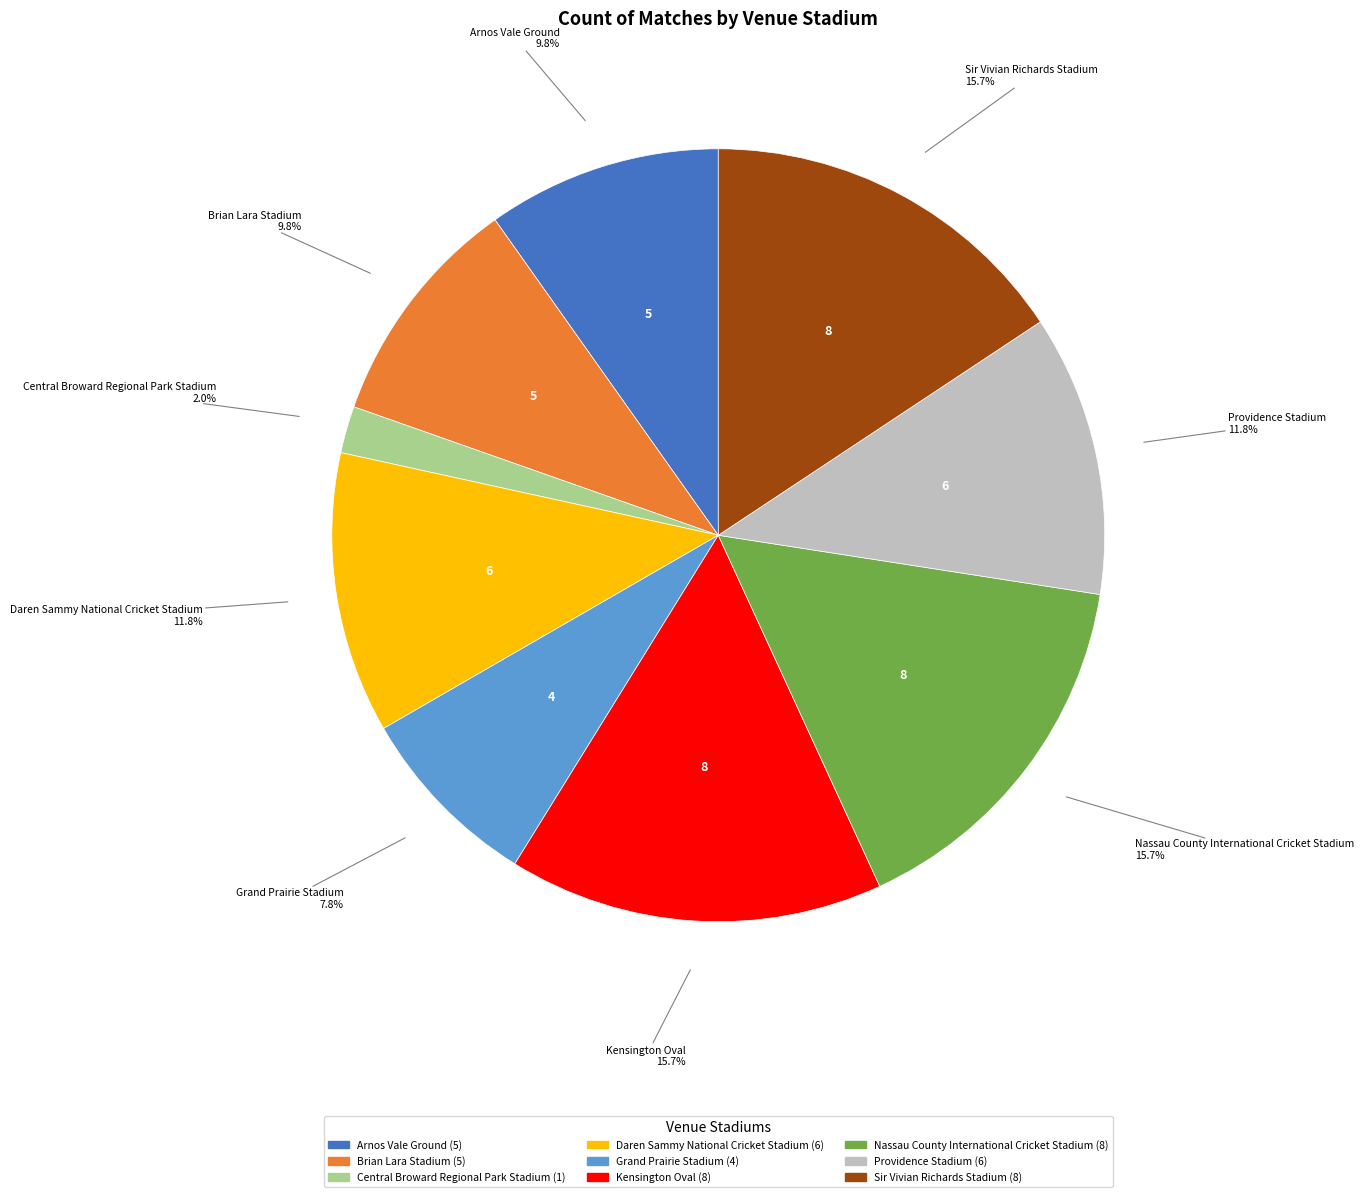

The Arnos Vale Ground slice represents 21% of the pie. True or false?

False